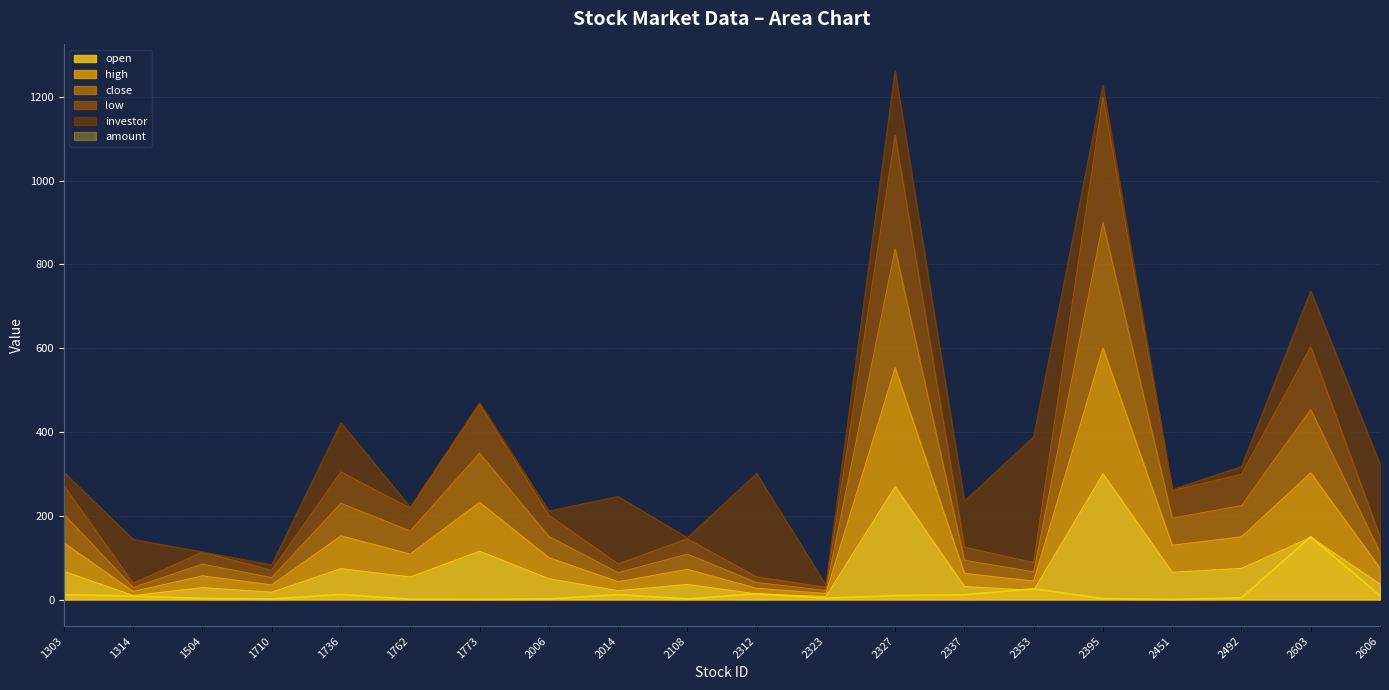

List the labels in order of low value, smallest first.

2323, 1314, 2312, 1710, 2014, 2353, 1504, 2337, 2108, 2606, 2006, 1762, 2451, 1303, 2492, 1736, 1773, 2603, 2327, 2395